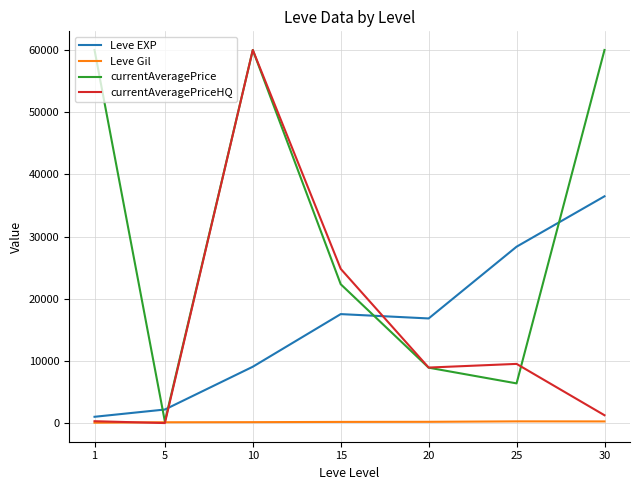

Which series ends up on top after the final intersection of Leve EXP and currentAveragePrice?

currentAveragePrice